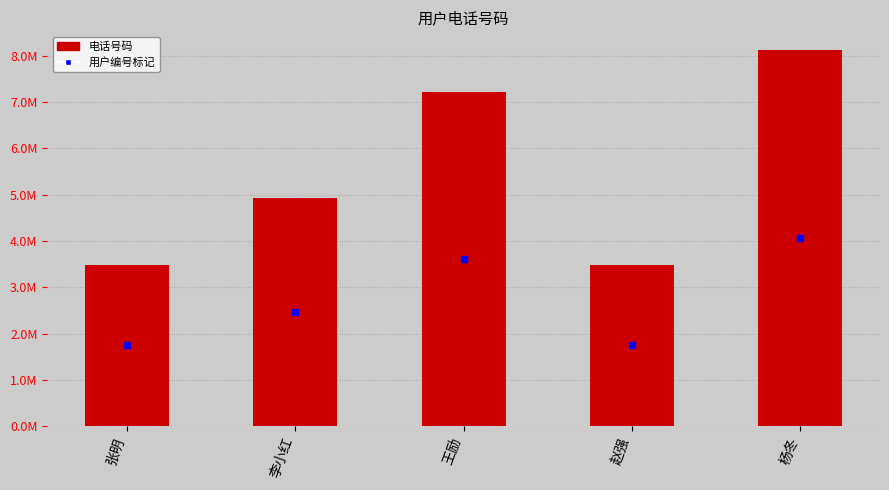

Where is the data nearest to the value 5805777?

李小红